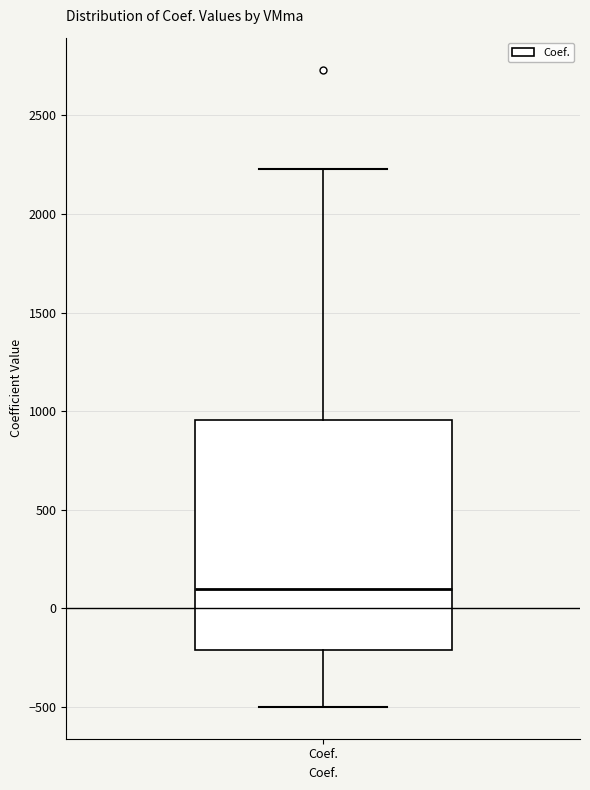

Read this box plot against the y-axis: the position of the median line, the range covered by the box, and the ends of both whiskers. The values are not printed on the chart, so give them approximately, as read against the axis.

median 100, box -200 to 950, whiskers -500 to 2250